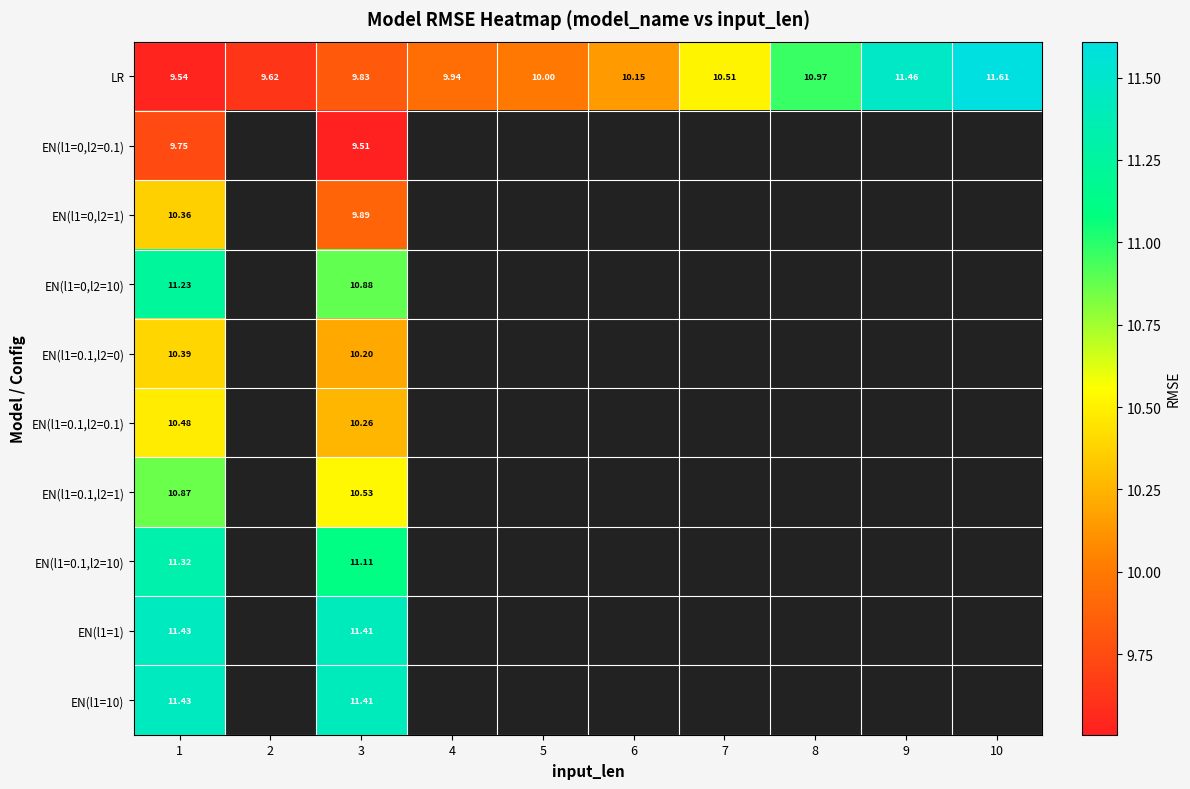

List the series in order of their peak value, highest first.

LR, EN(l1=1), EN(l1=10), EN(l1=0.1,l2=10), EN(l1=0,l2=10), EN(l1=0.1,l2=1), EN(l1=0.1,l2=0.1), EN(l1=0.1,l2=0), EN(l1=0,l2=1), EN(l1=0,l2=0.1)